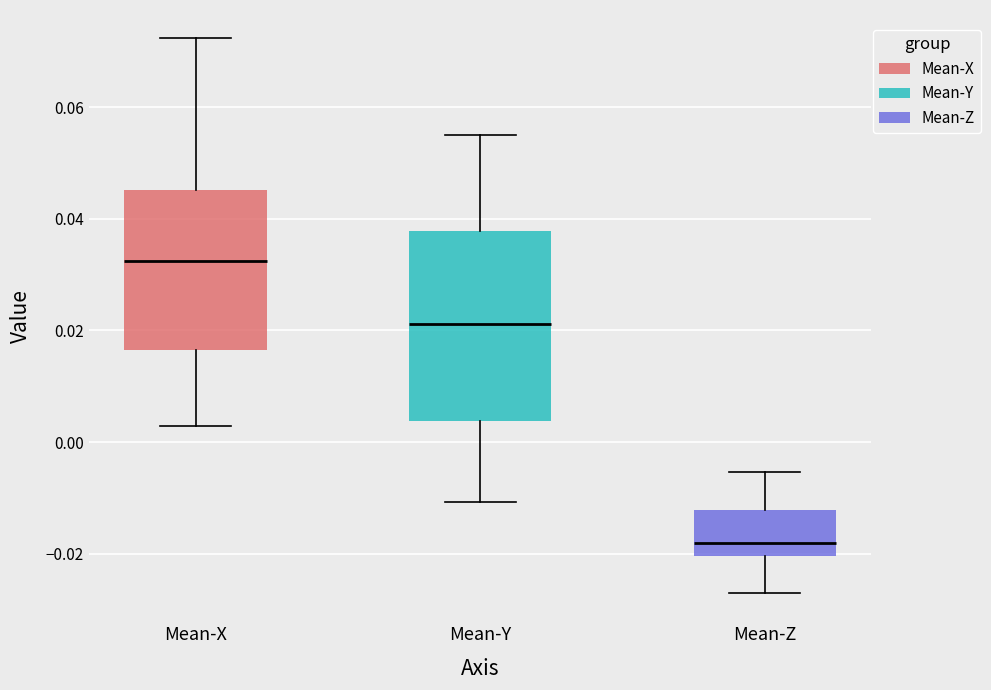

Reading left to right, read every box against the y-axis: the position of its median line, the range the box covers, and the ends of its whiskers. The values are not printed on the chart, so give them approximately, as read against the axis.

Mean-X: median 0.032, box 0.016 to 0.046, whiskers 0.002 to 0.072
Mean-Y: median 0.022, box 0.004 to 0.038, whiskers -0.010 to 0.054
Mean-Z: median -0.018, box -0.020 to -0.012, whiskers -0.028 to -0.006